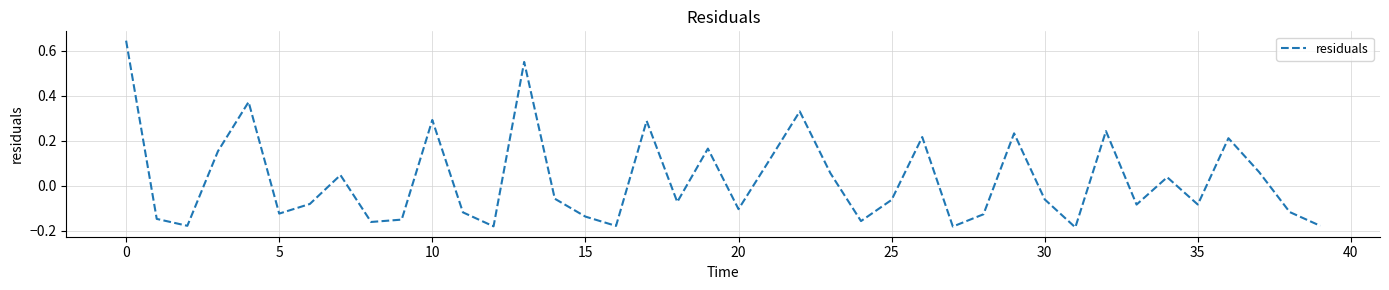

Does the chart have visible grid lines?

Yes